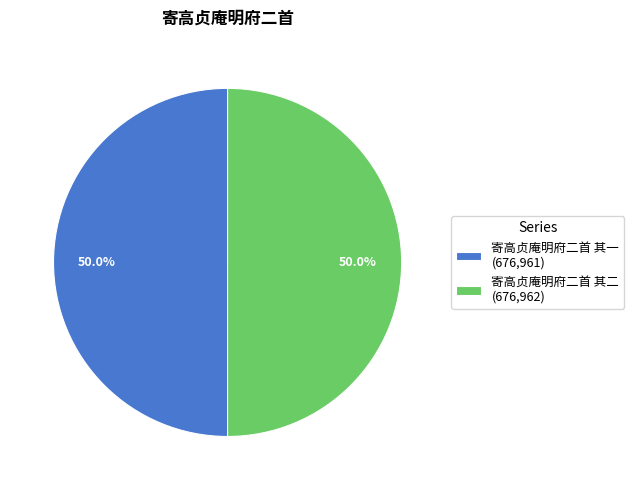

Approximately how many times larger is the value at 寄高贞庵明府二首 其一 (676,961) compared to 寄高贞庵明府二首 其二 (676,962)?

1.0